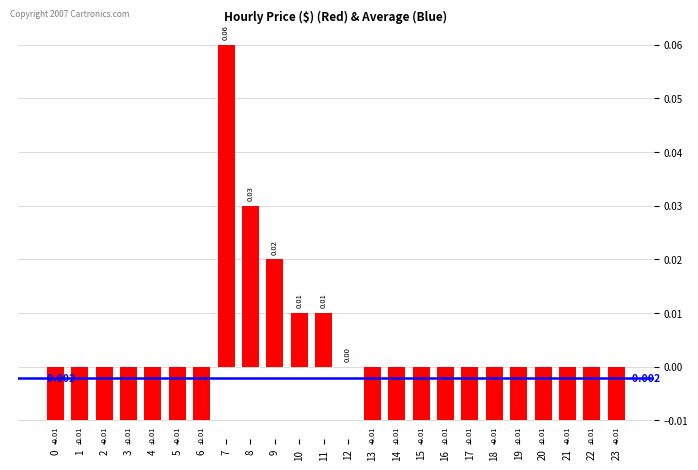

Where is the data nearest to the value 0?

12